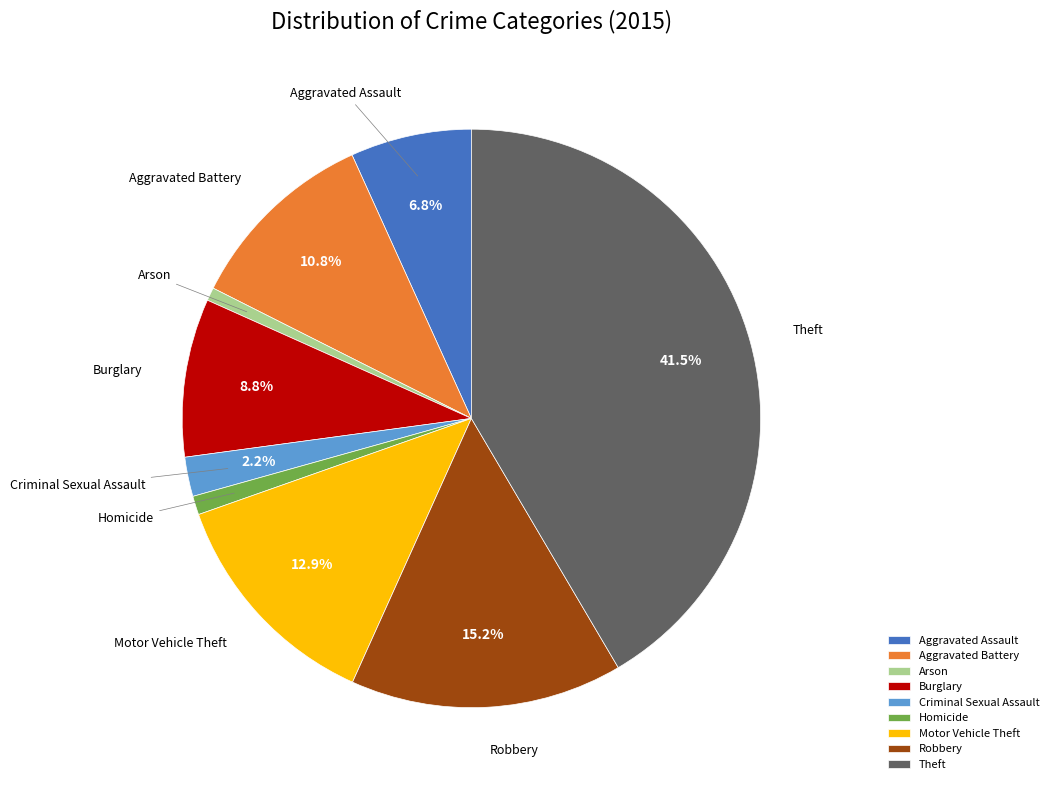

How much of the chart is everything except Aggravated Assault?

93.2%